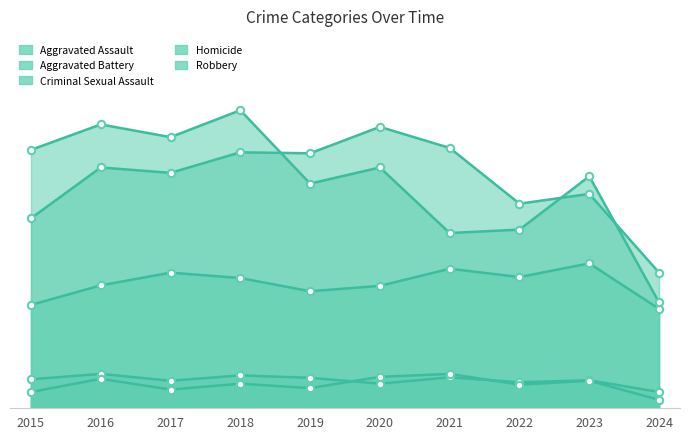

What are all the series names shown in the legend?

Aggravated Assault, Aggravated Battery, Criminal Sexual Assault, Homicide, Robbery